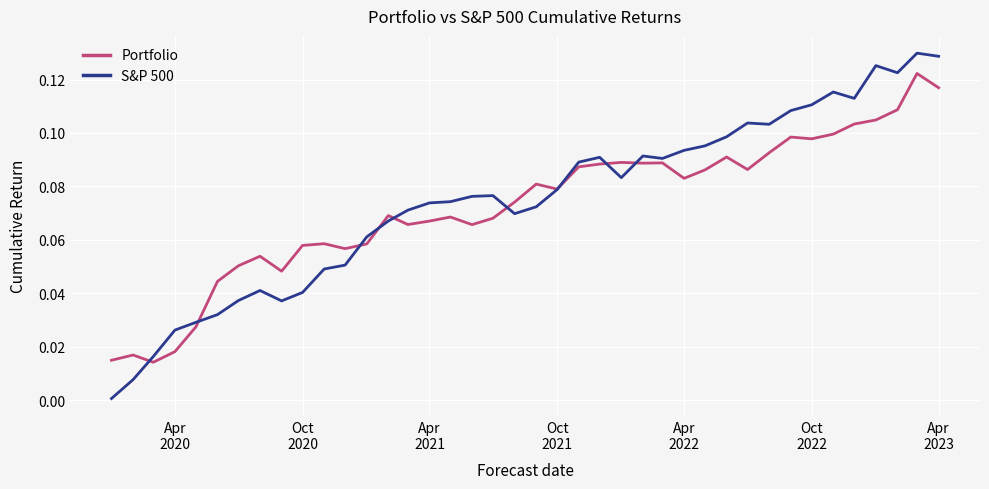

How many lines are shown in the chart?

2